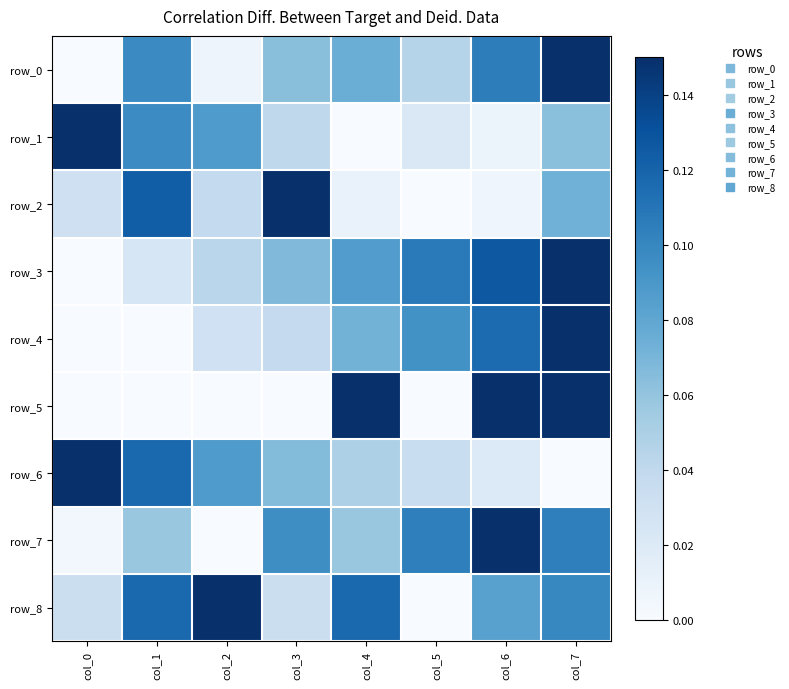

True or false: row_4 has a value of 0.2 at col_6.

False